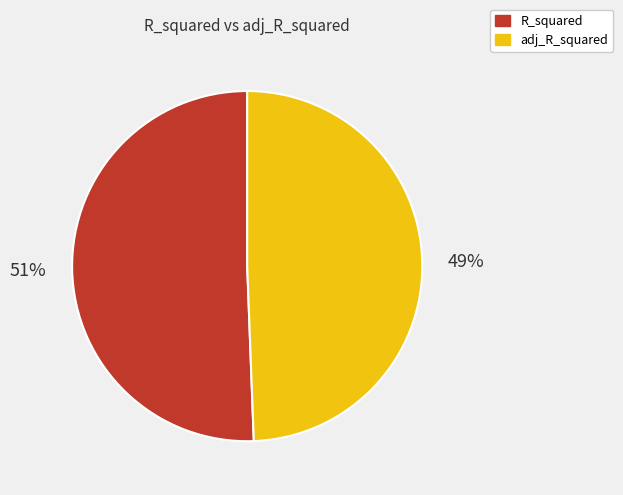

To the nearest percent, what is the average slice percentage?

50%